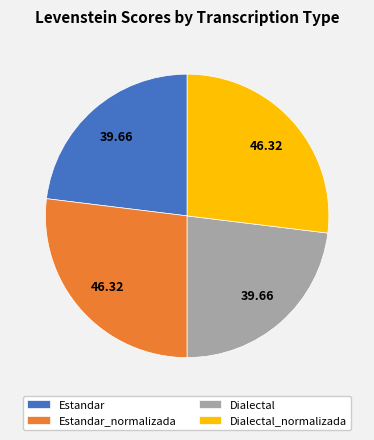

Is there any slice that represents more than half of the pie?

No